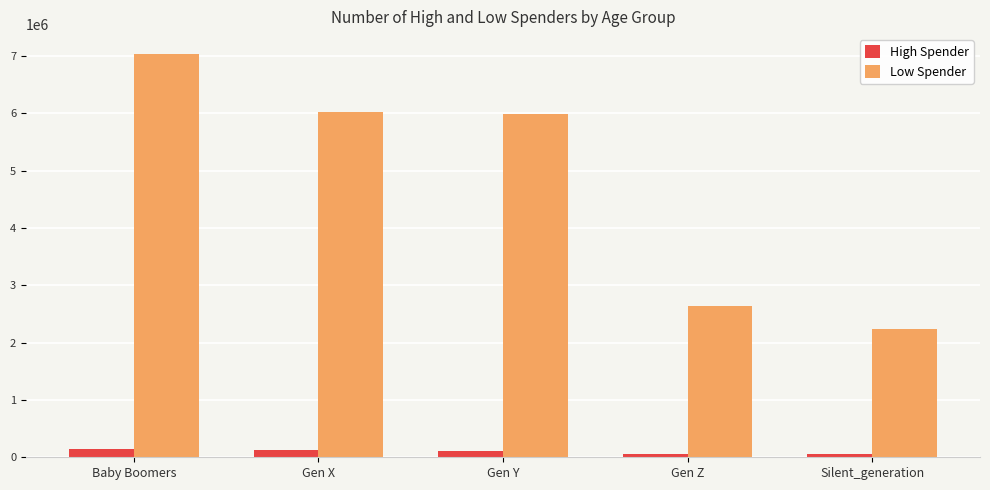

Rank the series at Baby Boomers from lowest to highest value.

High Spender, Low Spender